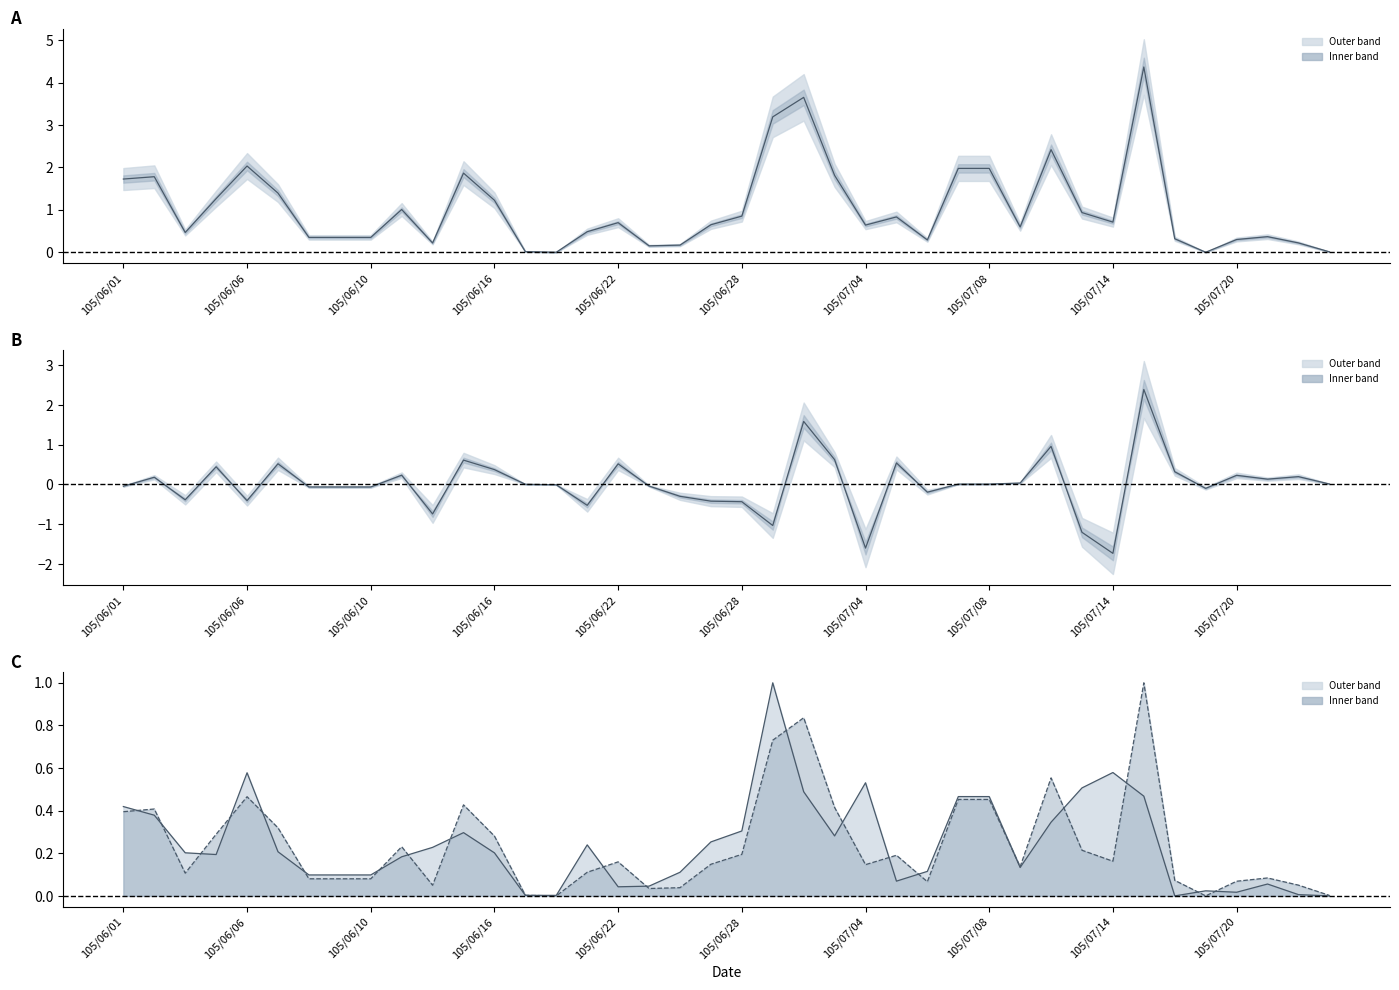

True or false: col_1 and col_2 line cross at least once.

True